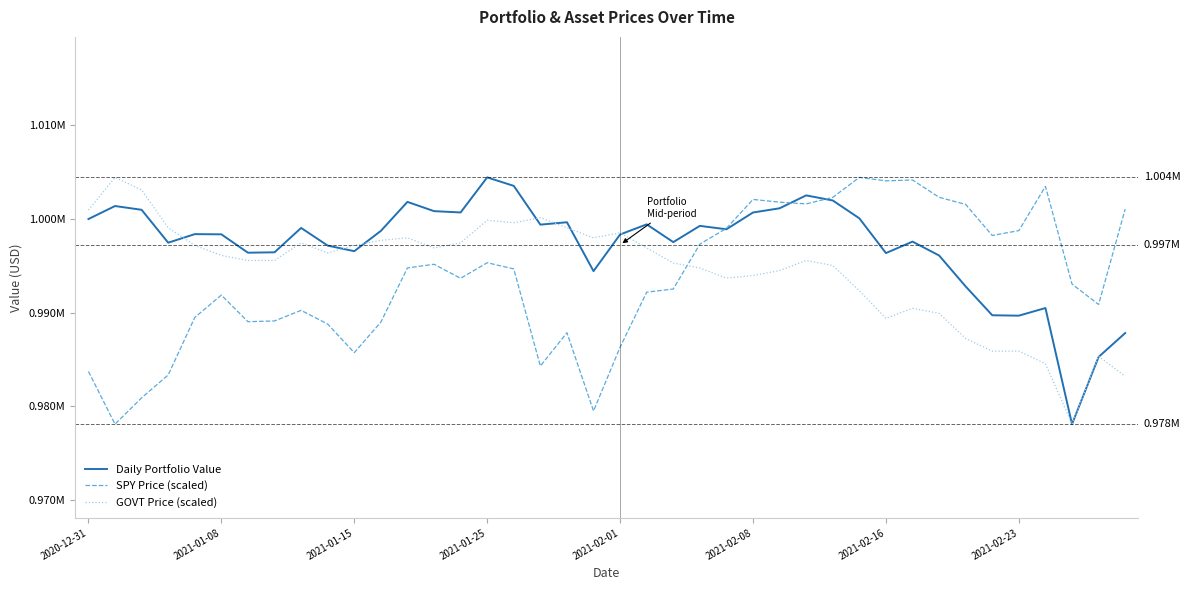

Is this an area chart (filled region under the line)?

No